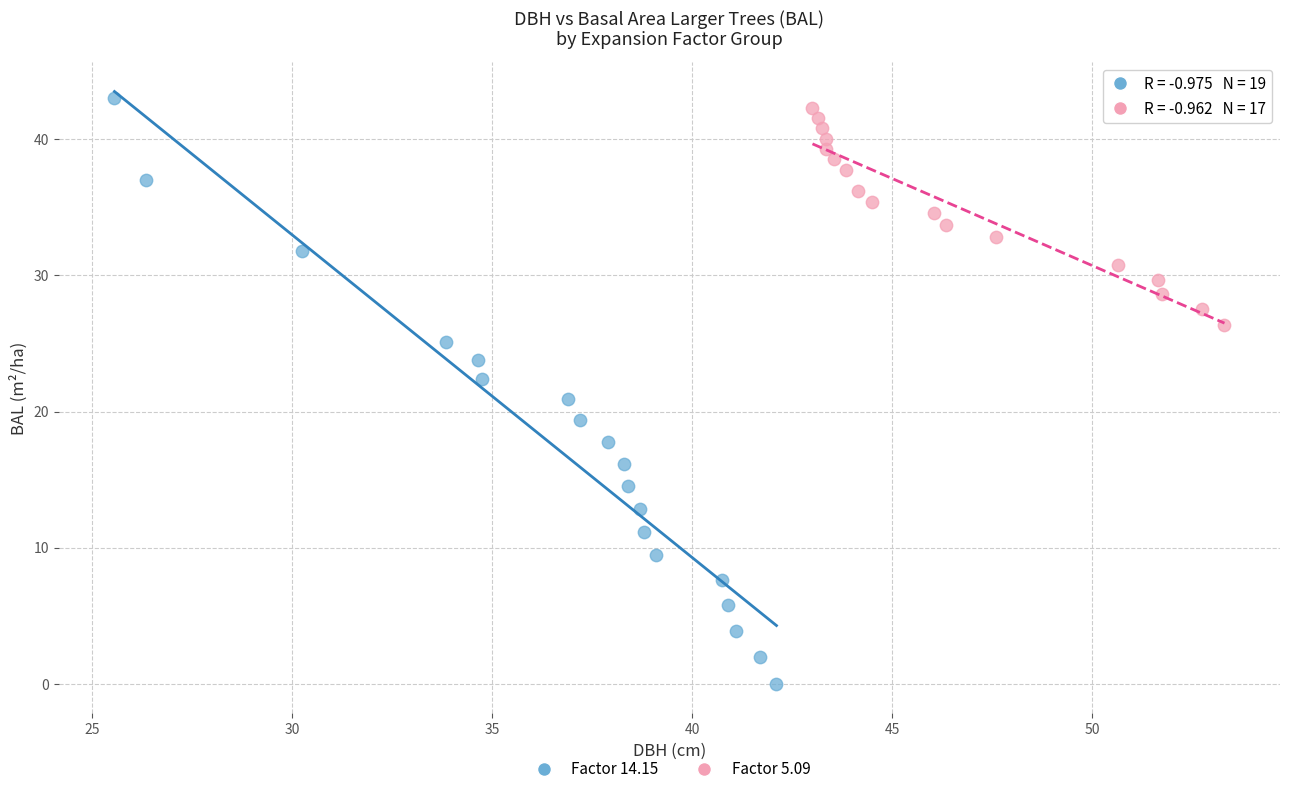

What are all the series names shown in the legend?

Factor 14.15, Factor 5.09